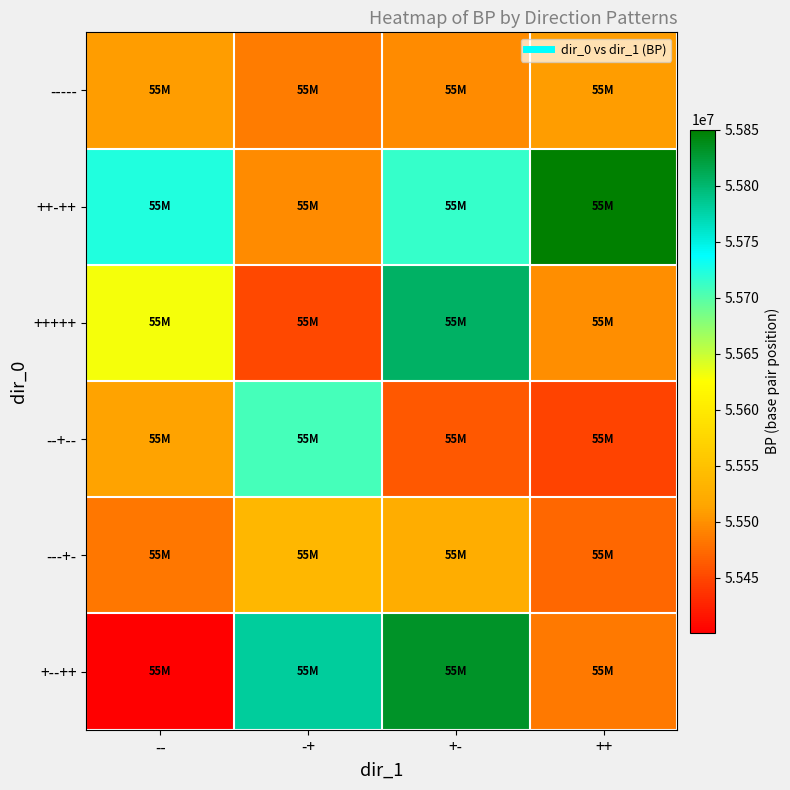

Reading right to left, what are all the values shown in this chart?

-----: ++=55509585	+-=55496556	-+=55486064	--=55509585
++-++: ++=55850191	+-=55713410	-+=55496556	--=55722635
+++++: ++=55498949	+-=55806063	-+=55451872	--=55630151
--+--: ++=55447635	+-=55462380	-+=55706568	--=55512995
---+-: ++=55472822	+-=55524981	-+=55536159	--=55481832
+--++: ++=55484810	+-=55831397	-+=55780779	--=55401051